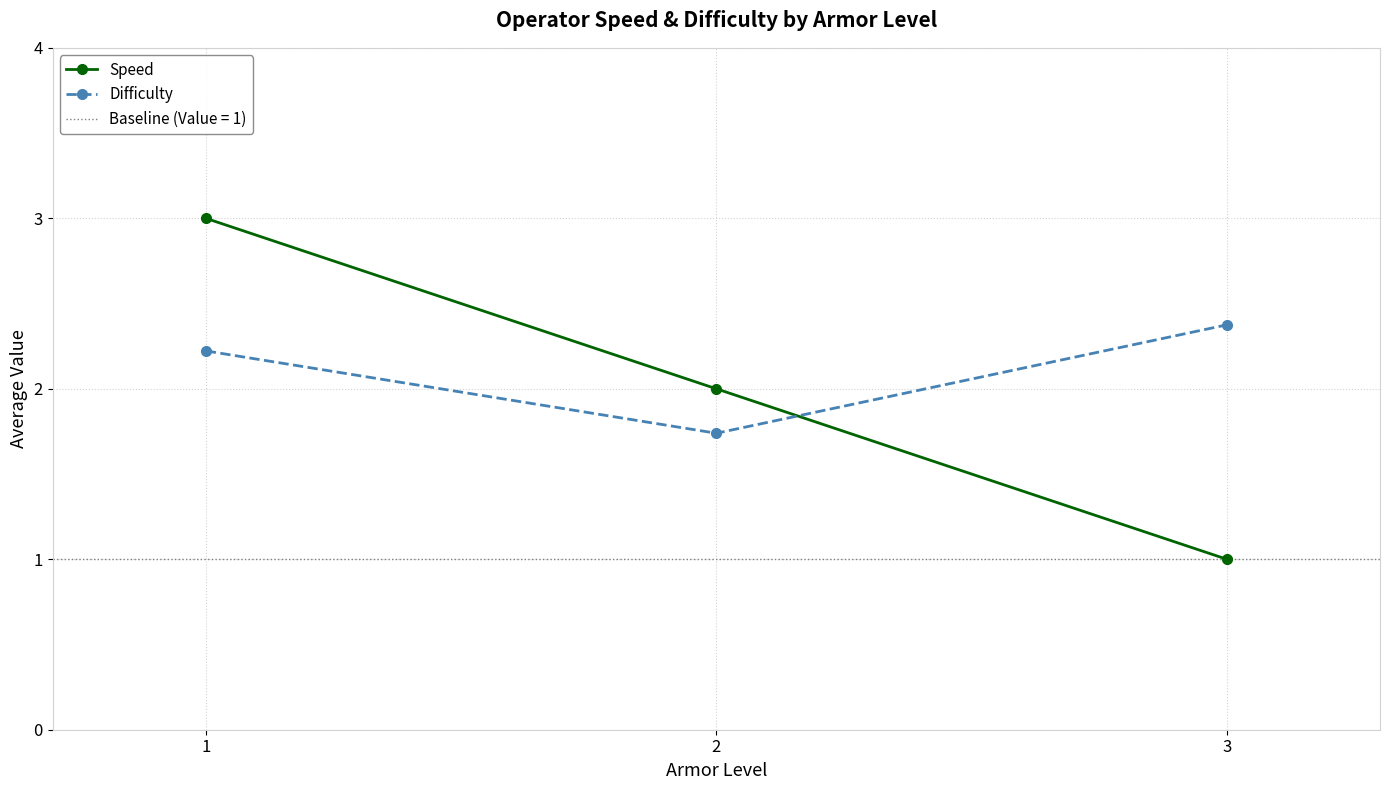

What is the difference between the highest and lowest values at 1?

0.8